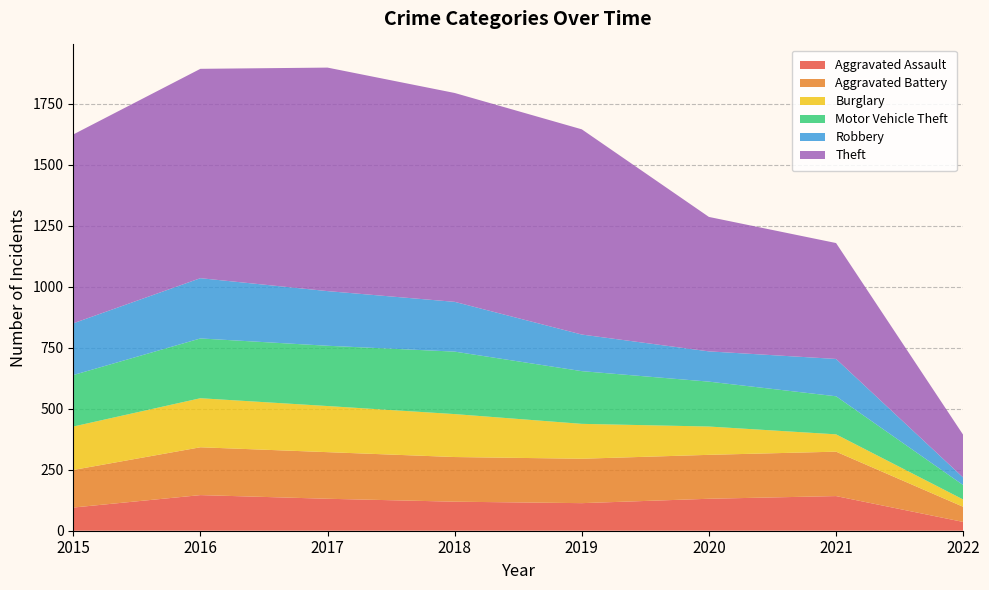

What is the value of the Aggravated Assault point at the 7th from the left?

142